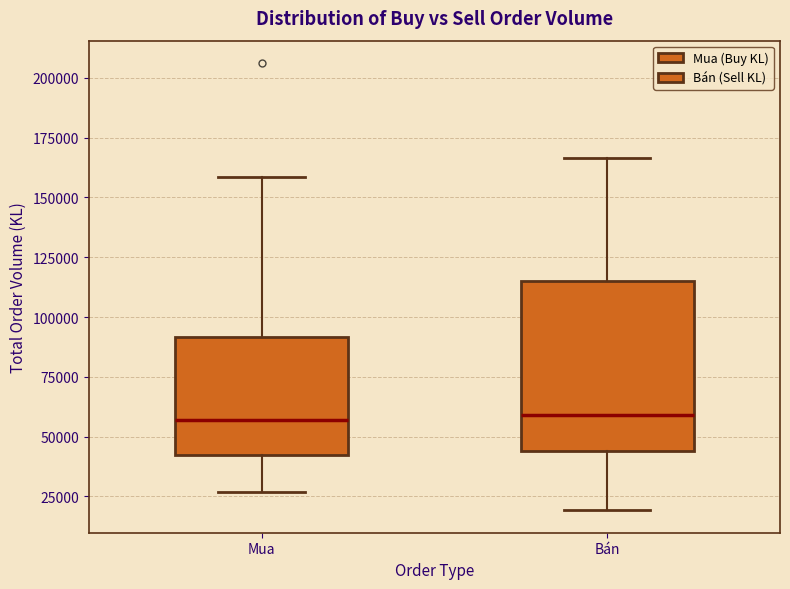

Comparing the boxes themselves (not the whiskers), which one is the tallest?

Bán